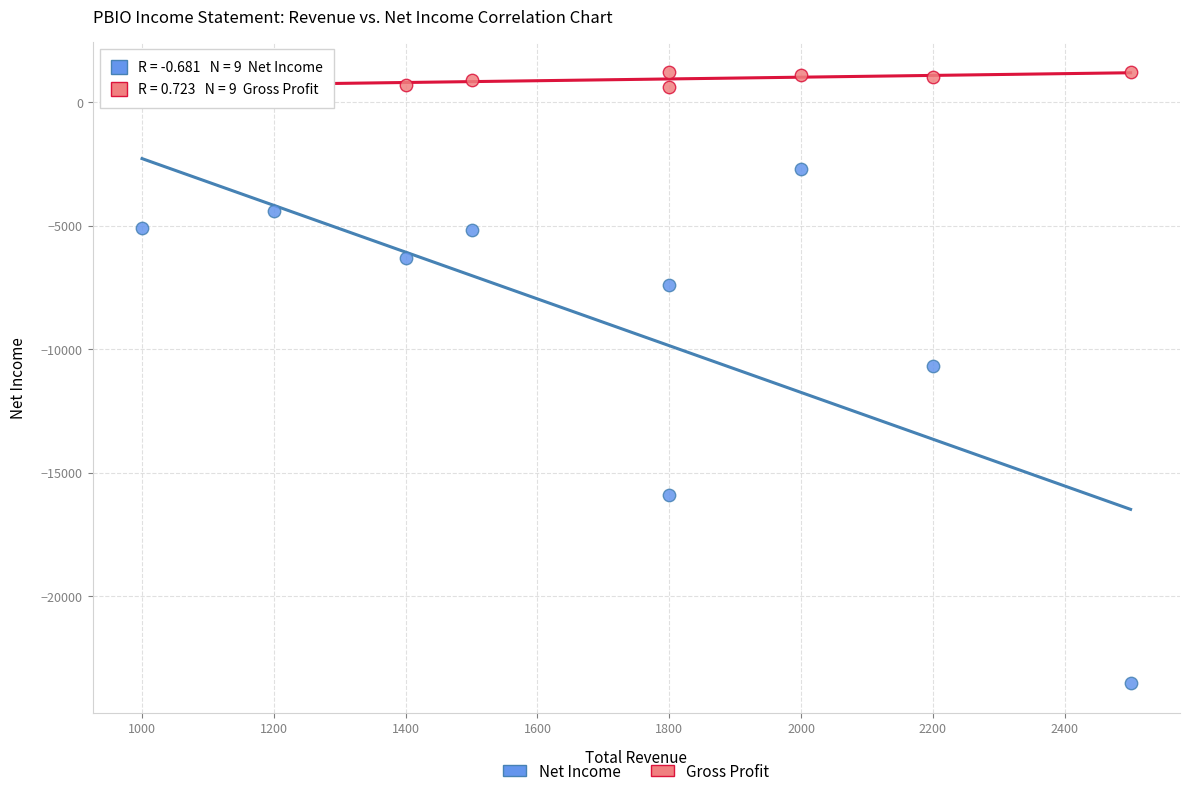

Which series contains the lowest Y value?

Net Income